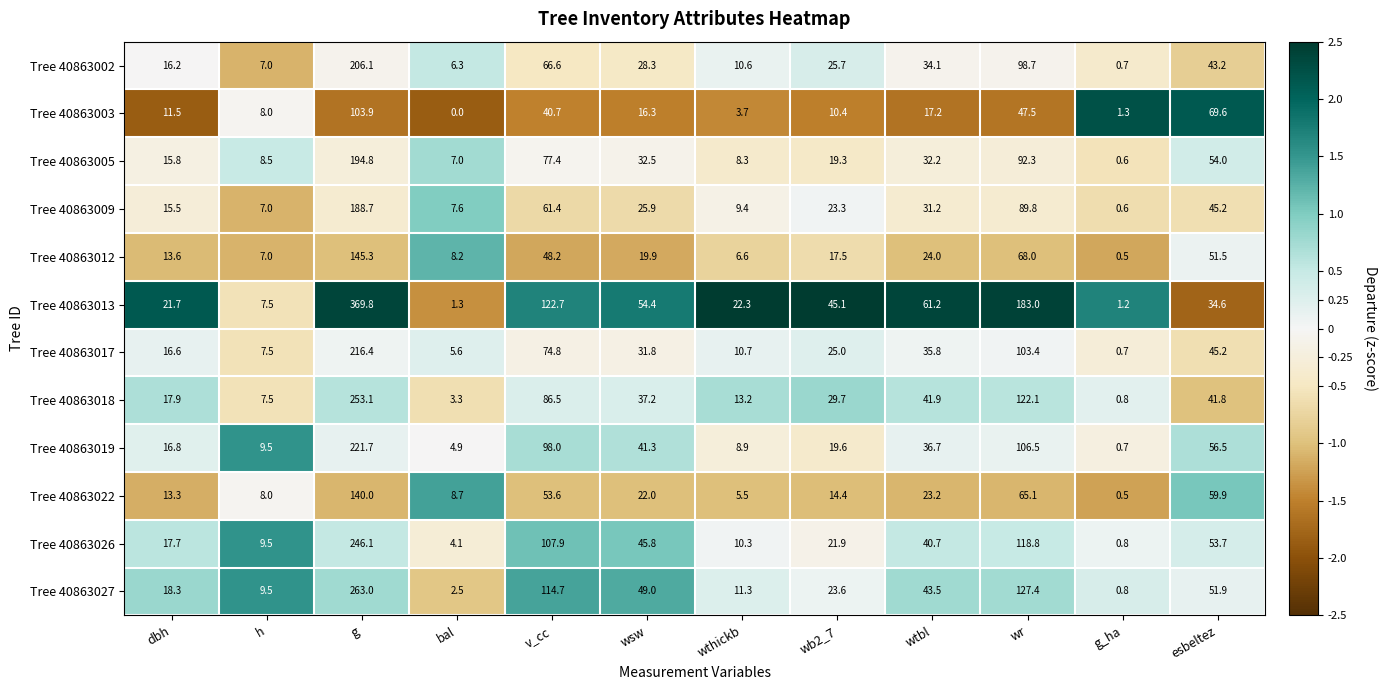

Is it true that Tree 40863026 equals 53.7 at esbeltez?

True